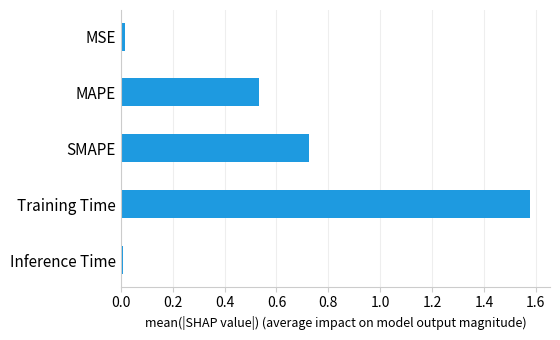

Between MAPE and SMAPE, which is larger?

SMAPE